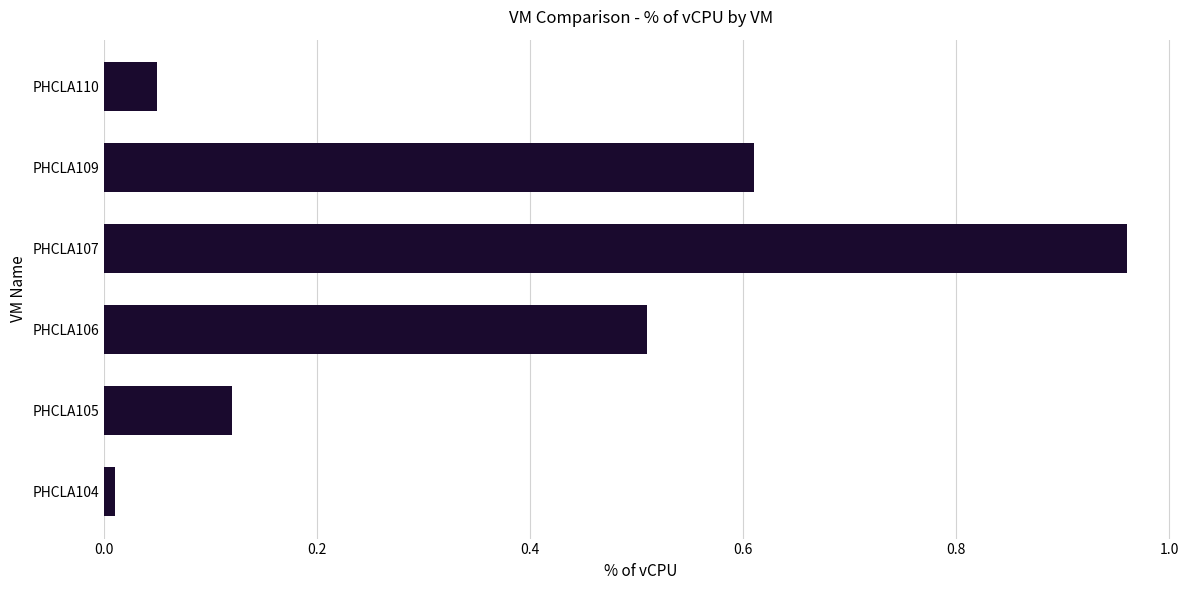

What is the difference between the maximum and second lowest values?

0.9